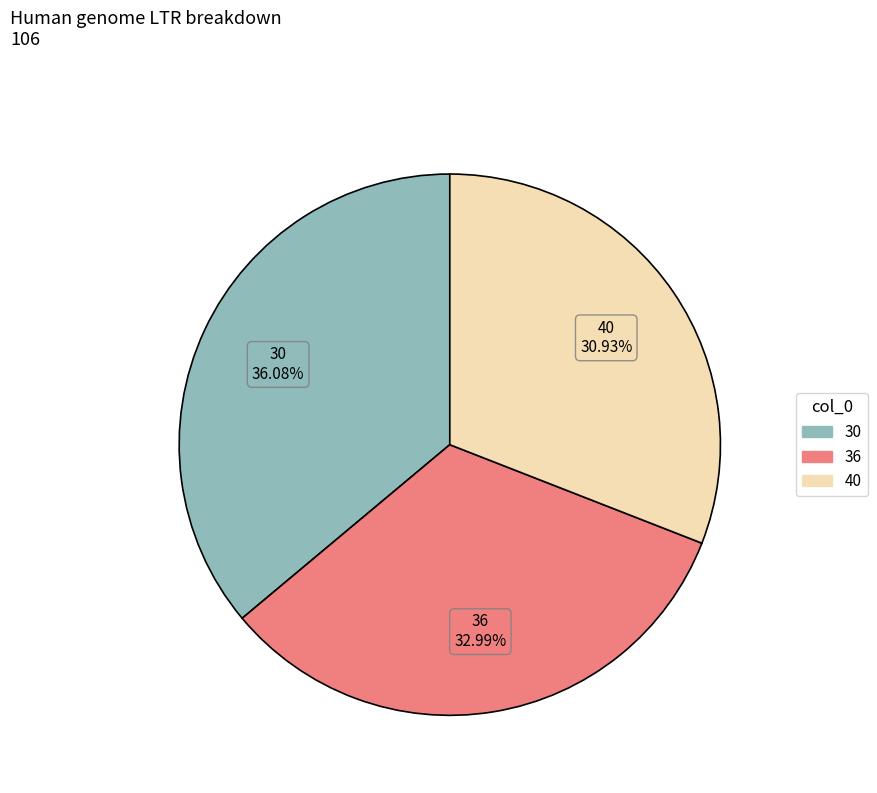

Which slice is the largest?

30